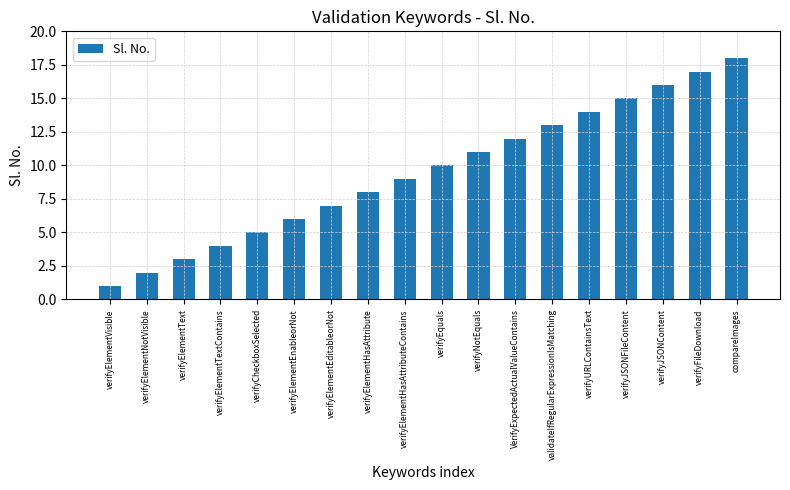

Reading left to right, extract all data points from this chart.

verifyElementVisible=1	verifyElementNotVisible=2	verifyElementText=3	verifyElementTextContains=4	verifyCheckboxSelected=5	verifyElementEnableorNot=6	verifyElementEditableorNot=7	verifyElementHasAttribute=8	verifyElementHasAttributeContains=9	verifyEquals=10	verifyNotEquals=11	VerifyExpectedActualValueContains=12	validateIfRegularExpressionIsMatching=13	verifyURLContainsText=14	verifyJSONFileContent=15	verifyJSONContent=16	verifyFileDownload=17	compareImages=18